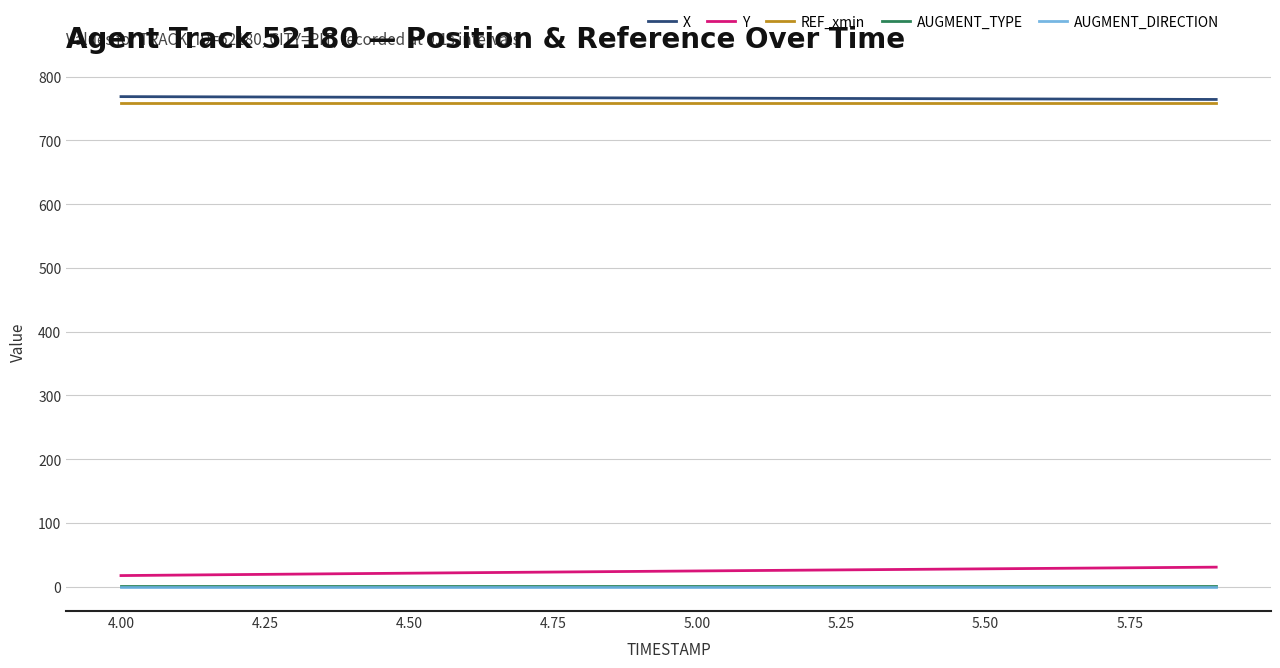

What is the maximum value shown in the chart?

768.7